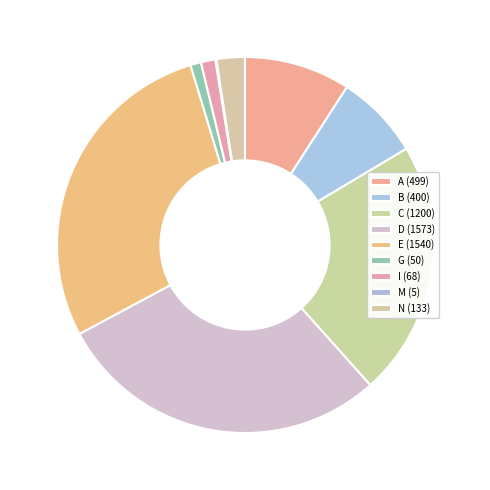

How many segments does this pie chart have?

9